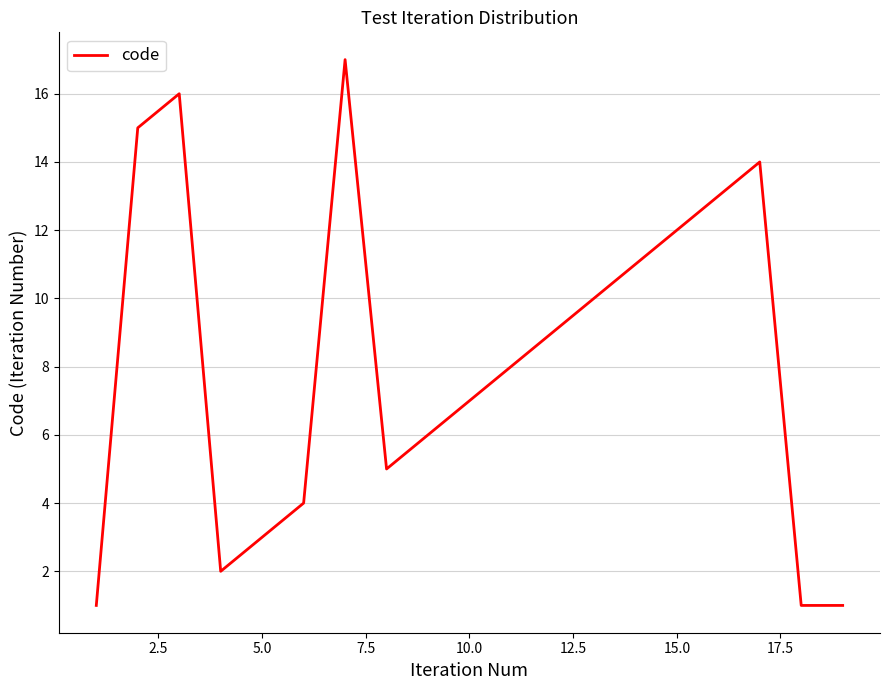

What is the difference between the maximum and minimum values?

16